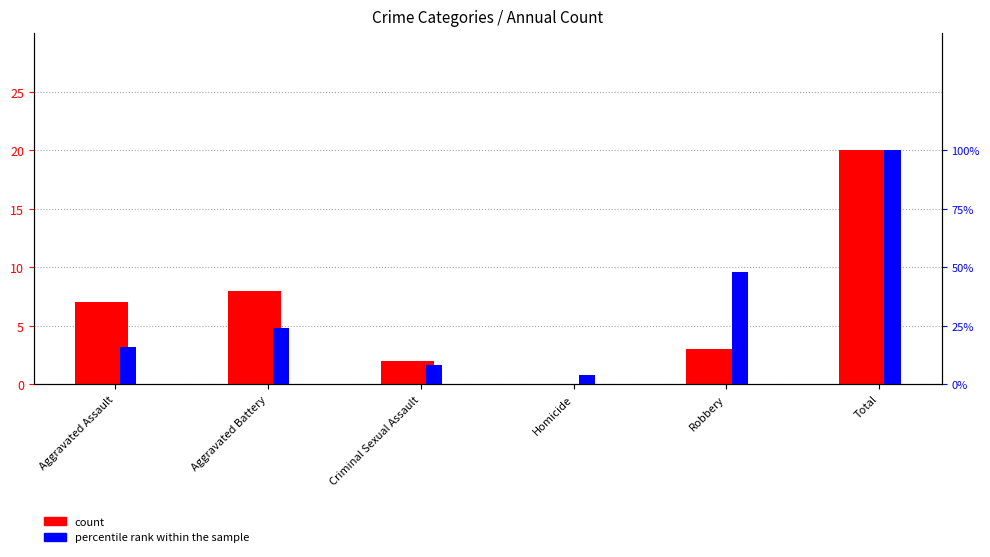

The count series shows -11 at Homicide. True or false?

False